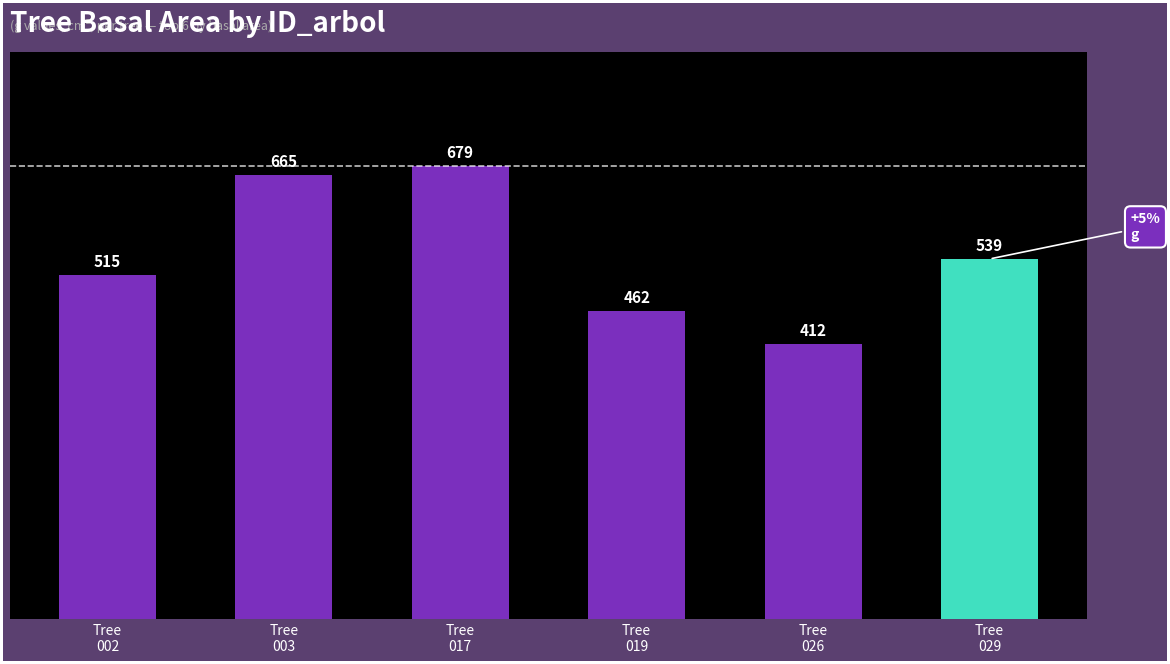

True or false: the data shows 461.9 at Tree
019.

True